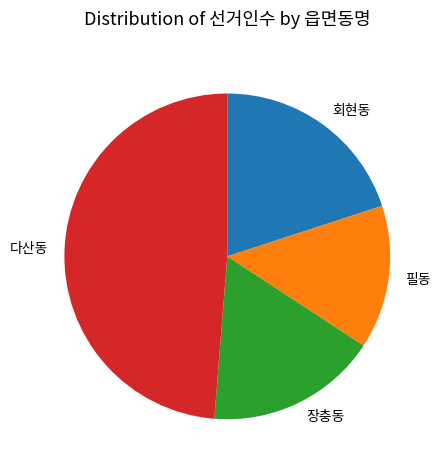

Which has a higher value, 다산동 or 장충동?

다산동